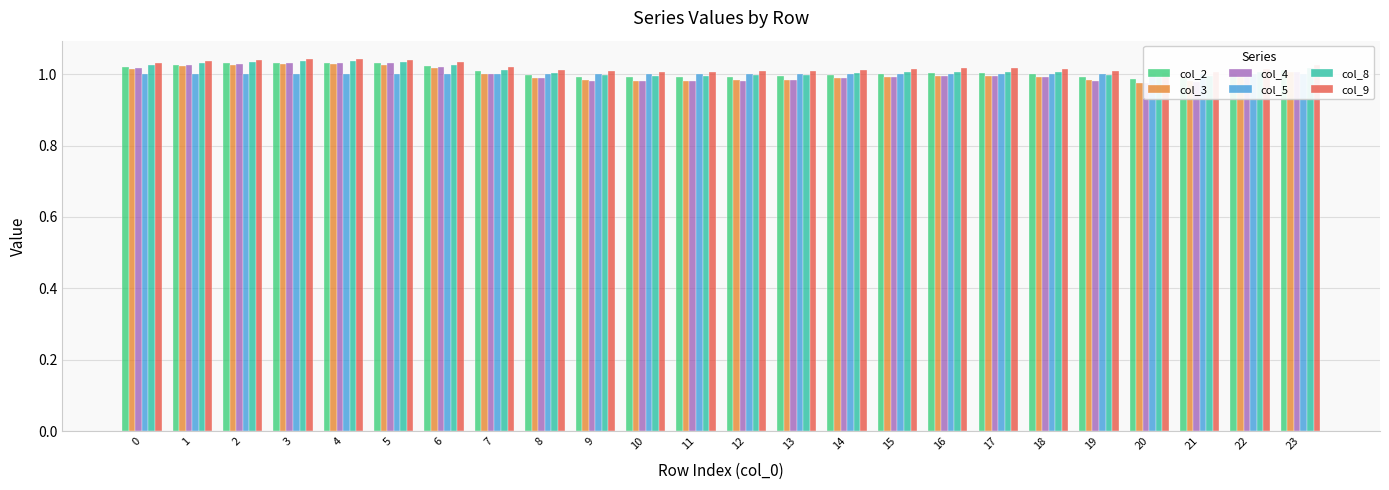

Reading left to right, transcribe all the data shown in this chart.

col_2: 0=1.0	1=1.0	2=1.0	3=1.0	4=1.0	5=1.0	6=1.0	7=1.0	8=1.0	9=1.0	10=1.0	11=1.0	12=1.0	13=1.0	14=1.0	15=1.0	16=1.0	17=1.0	18=1.0	19=1.0	20=1.0	21=1.0	22=1.0	23=1.0
col_3: 0=1.0	1=1.0	2=1.0	3=1.0	4=1.0	5=1.0	6=1.0	7=1.0	8=1.0	9=1.0	10=1.0	11=1.0	12=1.0	13=1.0	14=1.0	15=1.0	16=1.0	17=1.0	18=1.0	19=1.0	20=1.0	21=1.0	22=1.0	23=1.0
col_4: 0=1.0	1=1.0	2=1.0	3=1.0	4=1.0	5=1.0	6=1.0	7=1.0	8=1.0	9=1.0	10=1.0	11=1.0	12=1.0	13=1.0	14=1.0	15=1.0	16=1.0	17=1.0	18=1.0	19=1.0	20=1.0	21=1.0	22=1.0	23=1.0
col_5: 0=1.0	1=1.0	2=1.0	3=1.0	4=1.0	5=1.0	6=1.0	7=1.0	8=1.0	9=1.0	10=1.0	11=1.0	12=1.0	13=1.0	14=1.0	15=1.0	16=1.0	17=1.0	18=1.0	19=1.0	20=1.0	21=1.0	22=1.0	23=1.0
col_8: 0=1.0	1=1.0	2=1.0	3=1.0	4=1.0	5=1.0	6=1.0	7=1.0	8=1.0	9=1.0	10=1.0	11=1.0	12=1.0	13=1.0	14=1.0	15=1.0	16=1.0	17=1.0	18=1.0	19=1.0	20=1.0	21=1.0	22=1.0	23=1.0
col_9: 0=1.0	1=1.0	2=1.0	3=1.0	4=1.0	5=1.0	6=1.0	7=1.0	8=1.0	9=1.0	10=1.0	11=1.0	12=1.0	13=1.0	14=1.0	15=1.0	16=1.0	17=1.0	18=1.0	19=1.0	20=1.0	21=1.0	22=1.0	23=1.0